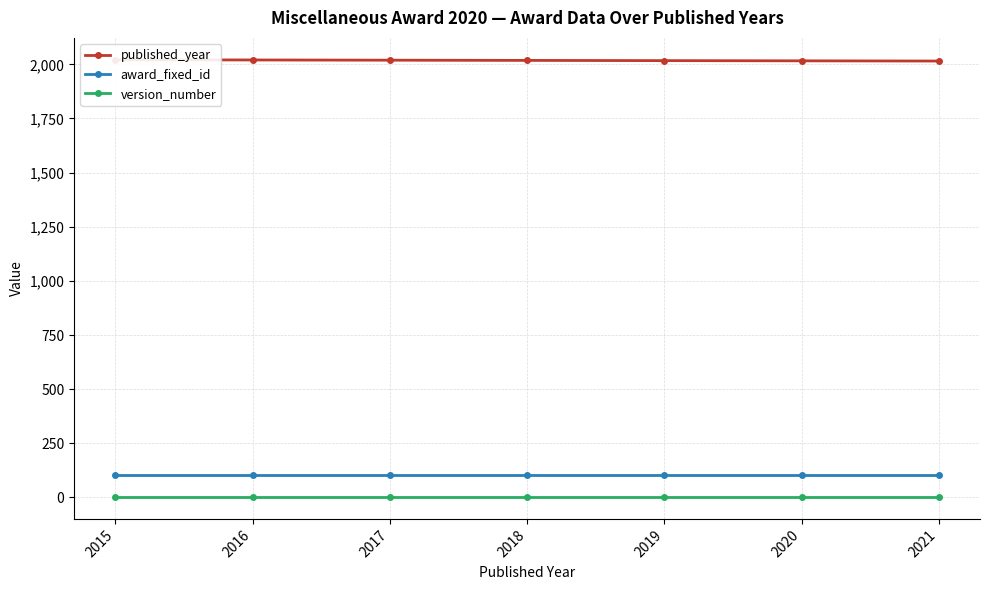

What is the sum of the version_number values at 2016 and 2017?

4